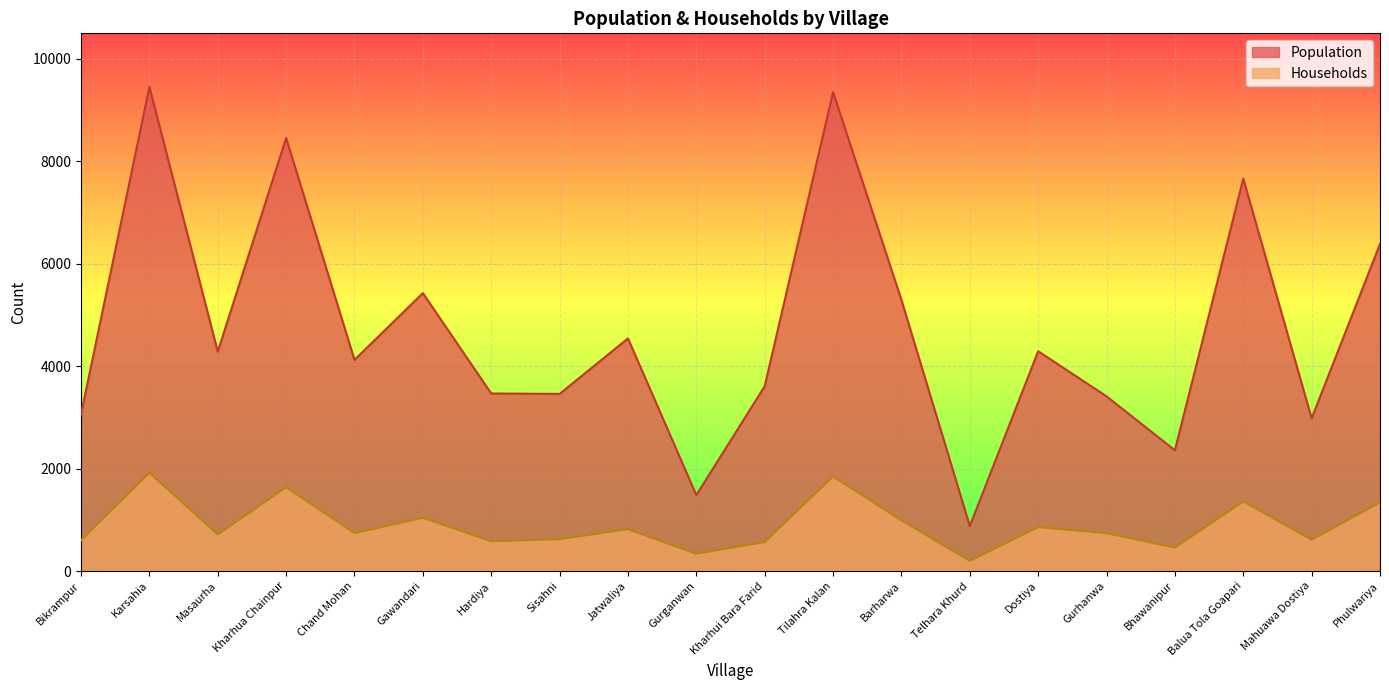

Which label corresponds to the largest value in the chart?

Karsahia